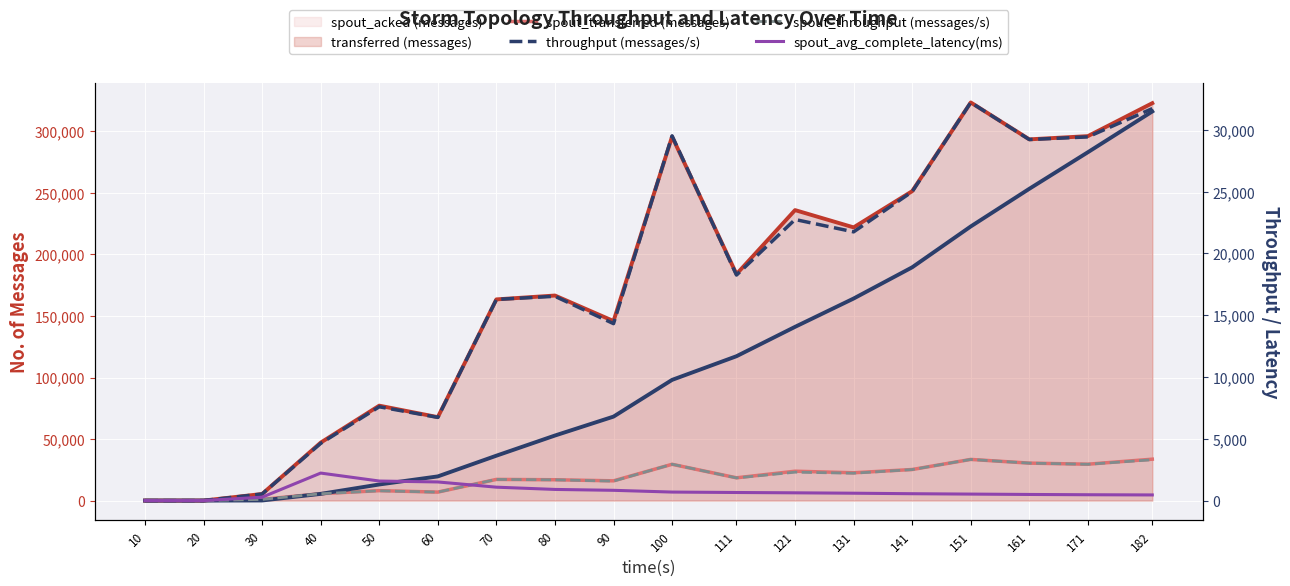

How many values in spout_avg_complete_latency(ms) are above zero?

16